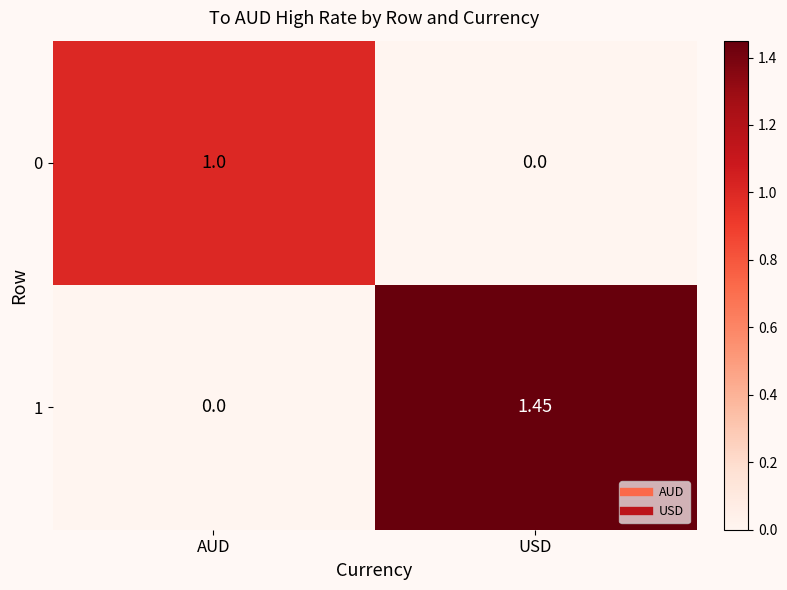

At which category is the sum across all series the highest?

USD